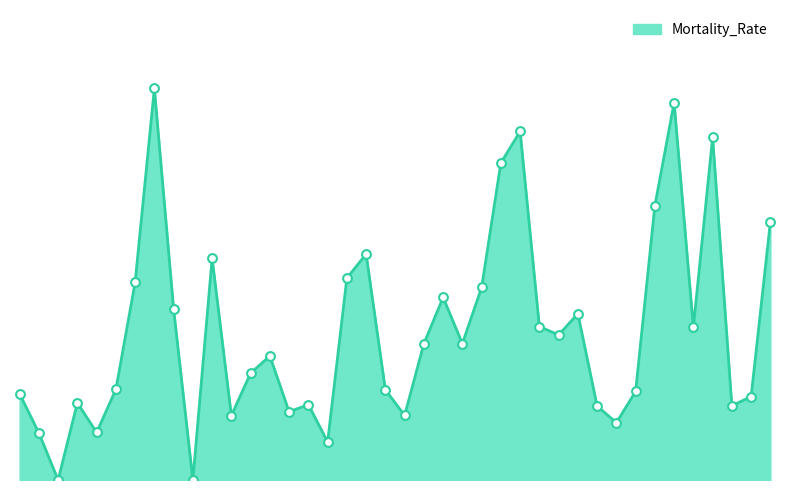

Which has a higher value, New Jersey or Kentucky?

New Jersey